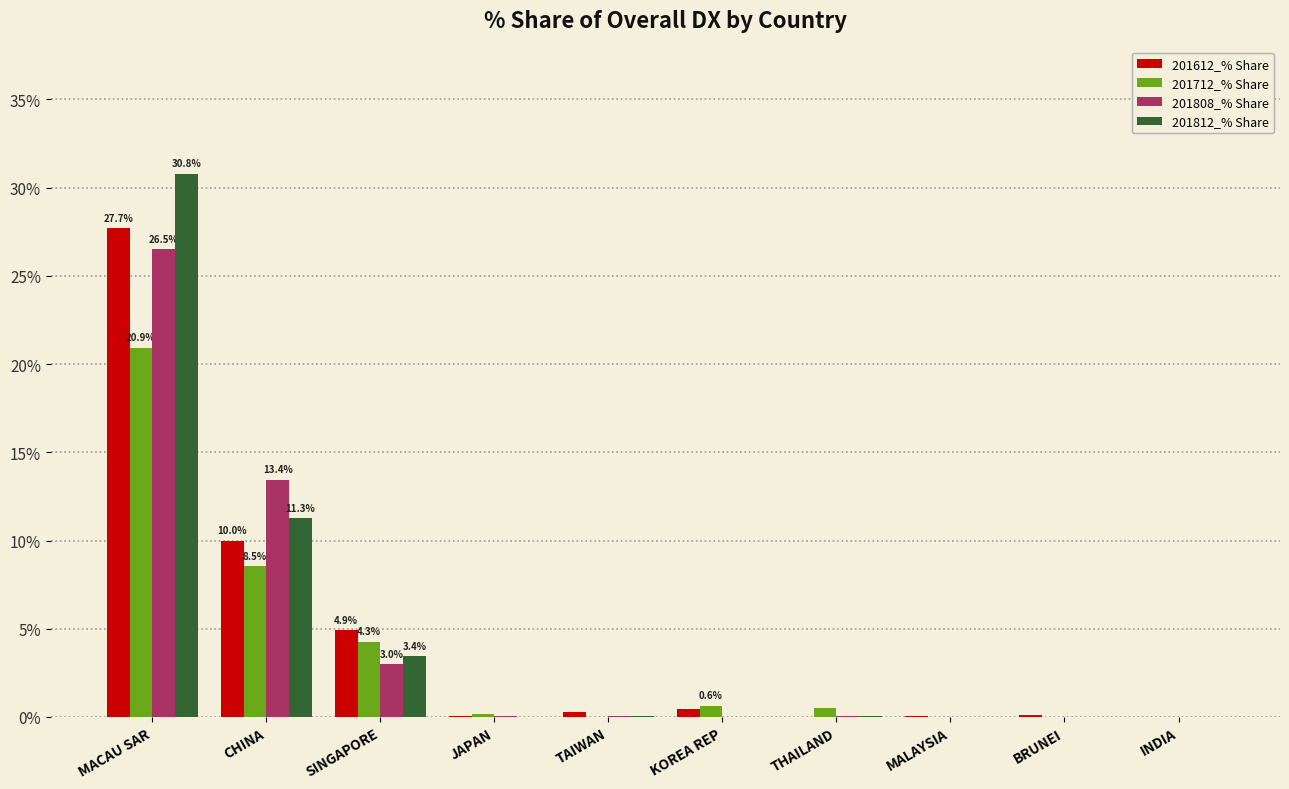

Where is 201612_% Share nearest to the value 13?

CHINA